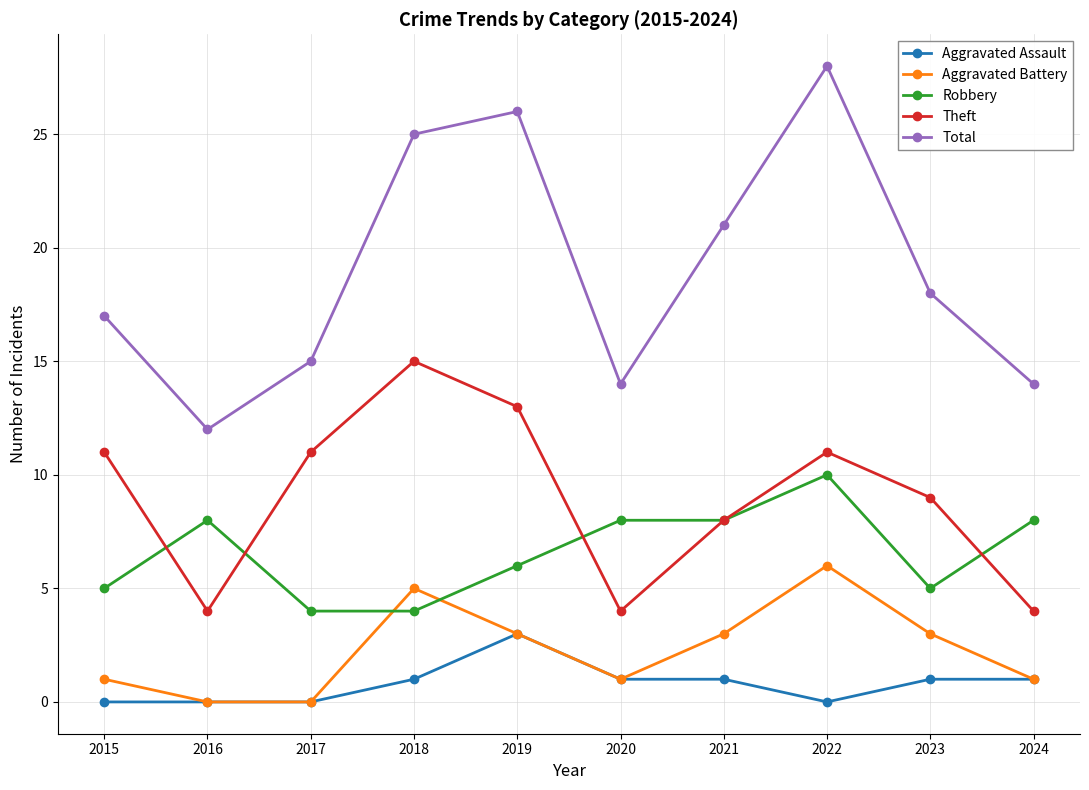

Which series has the largest total across all categories?

Total